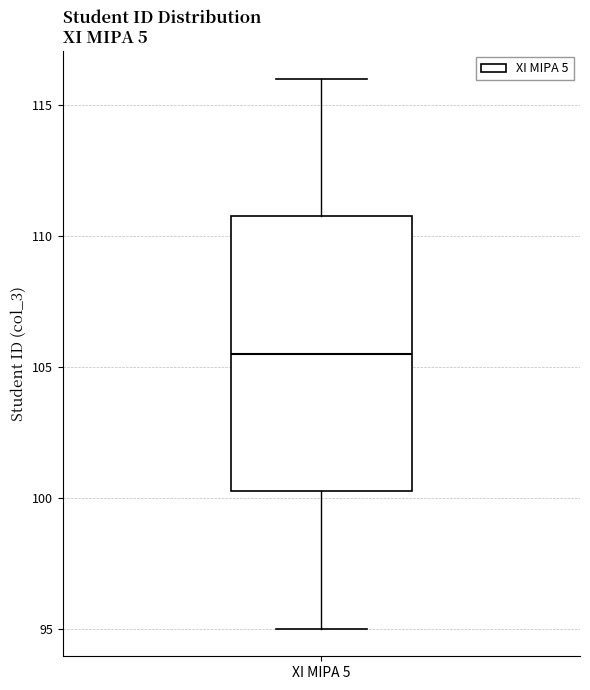

Where does the upper whisker of the box for XI MIPA 5 end on the y-axis? The values are not printed on the chart, so give them approximately, as read against the axis.

116.0